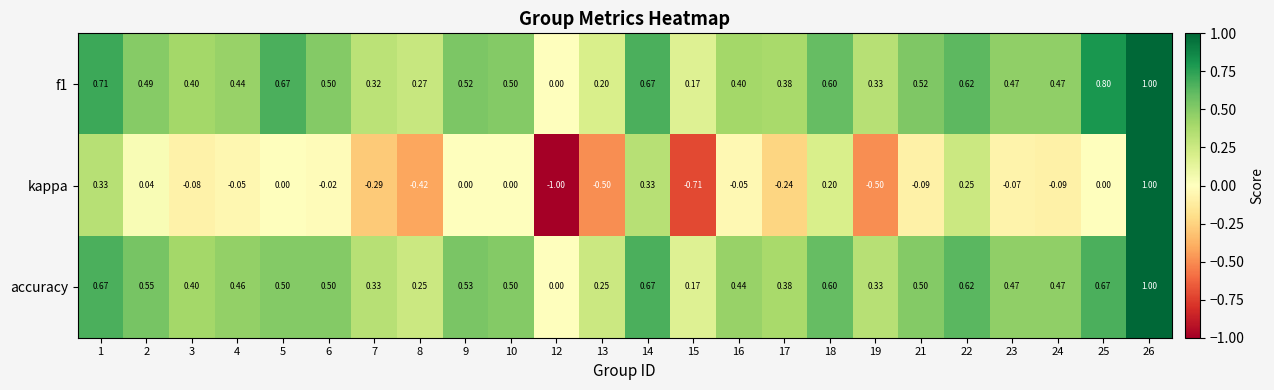

Is the value of f1 at 24 greater than the value of accuracy at 3?

Yes